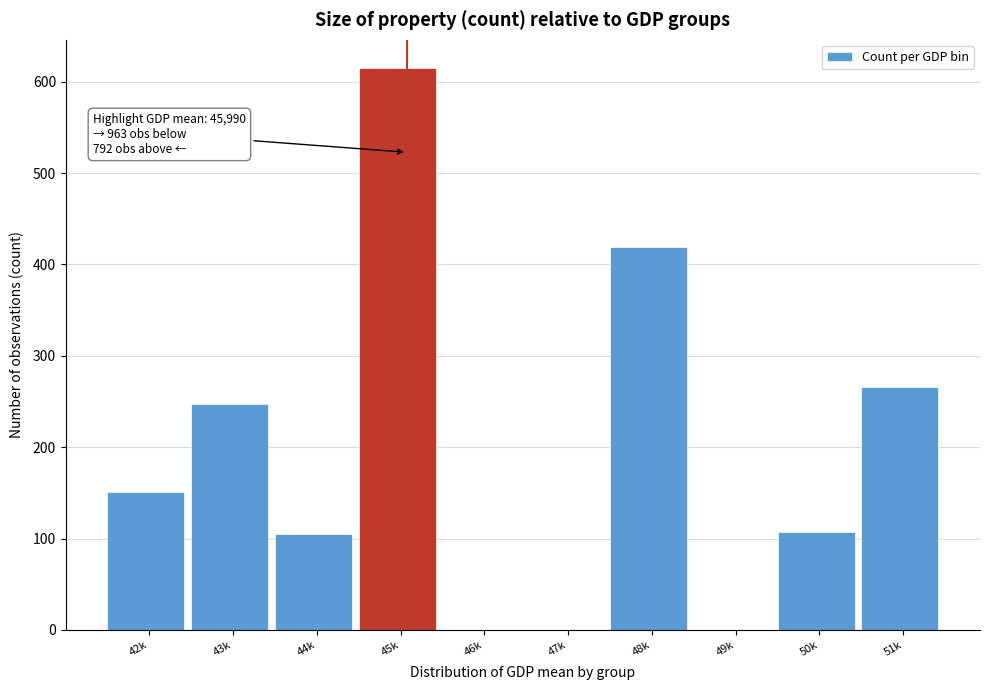

What is the greatest value displayed?

615